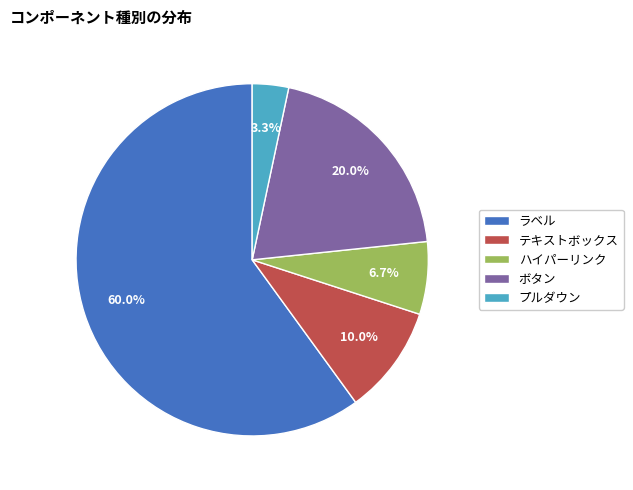

How much of the chart is everything except ボタン?

80.0%